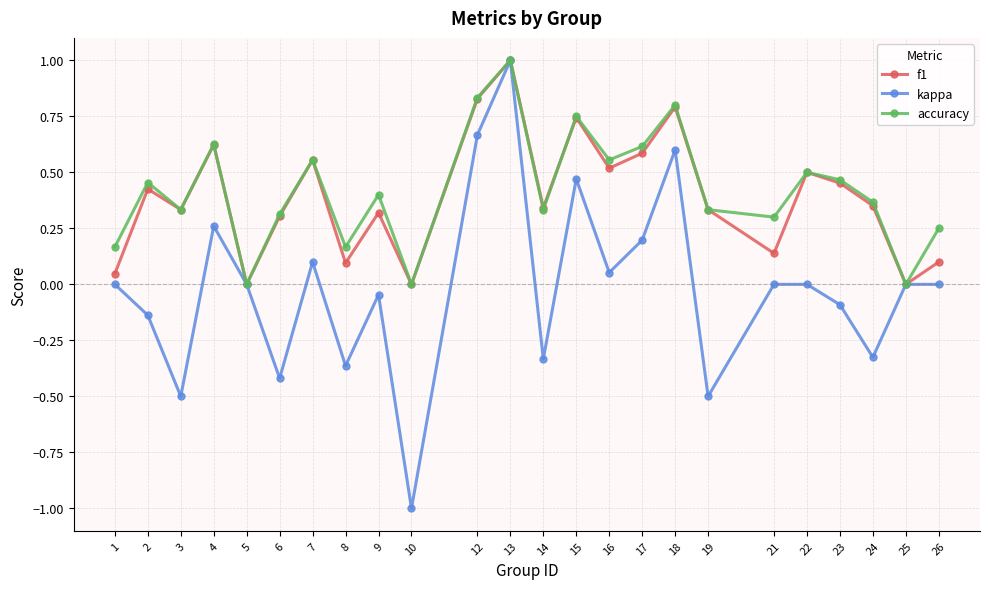

Does the chart display data point markers on the line(s)?

Yes